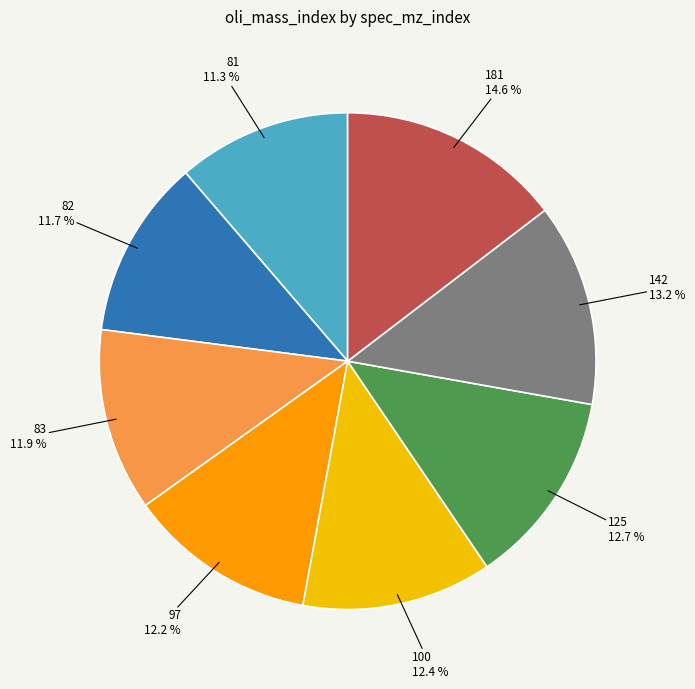

Is there any slice that represents more than half of the pie?

No